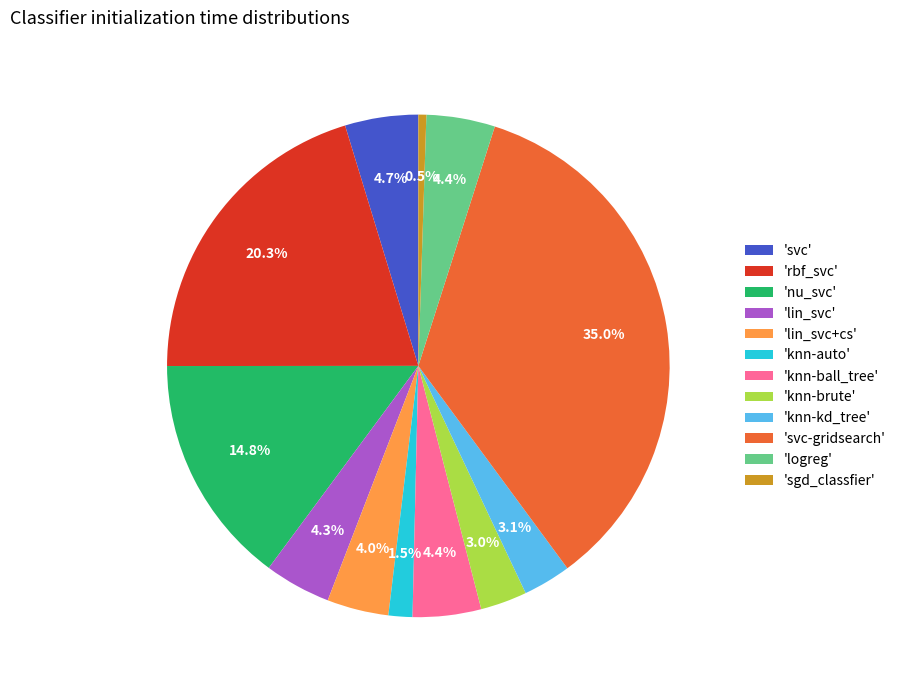

Does any single category account for the majority?

No